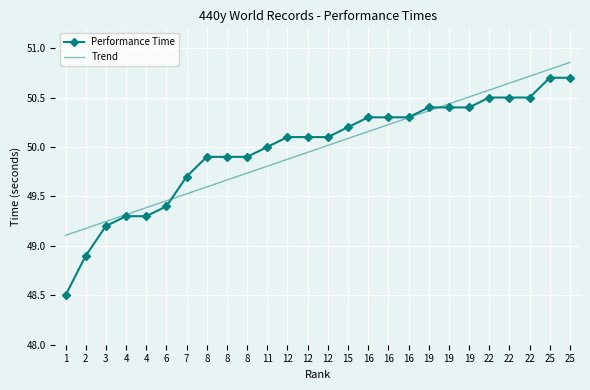

What are all the series names shown in the legend?

Performance Time, Trend